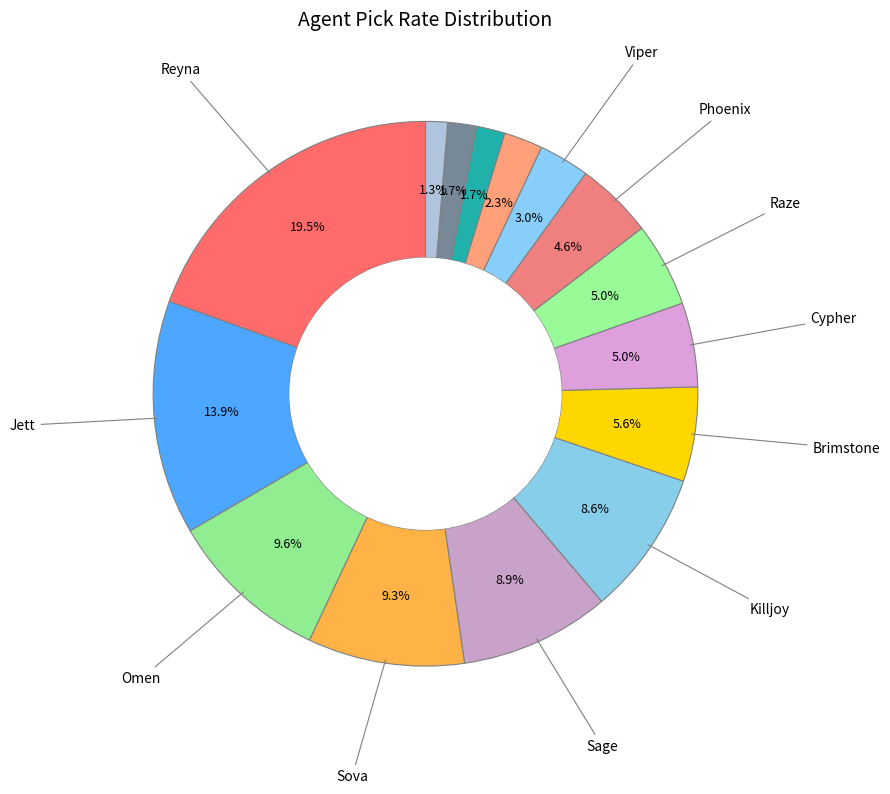

Which slice is the largest?

Reyna